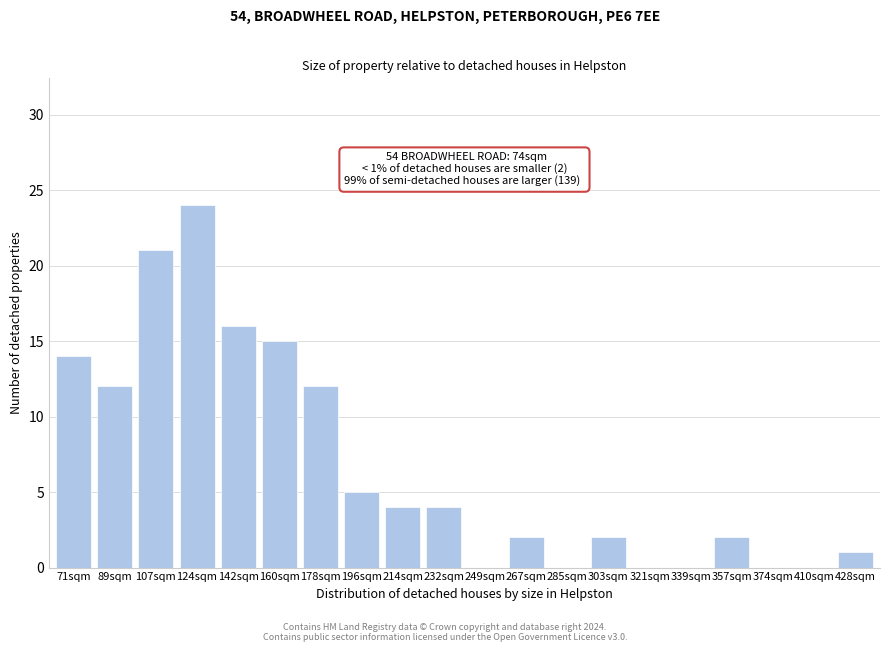

Reading left to right, list all the values displayed in this chart.

71sqm=14	89sqm=12	107sqm=21	124sqm=24	142sqm=16	160sqm=15	178sqm=12	196sqm=5	214sqm=4	232sqm=4	249sqm=0	267sqm=2	285sqm=0	303sqm=2	321sqm=0	339sqm=0	357sqm=2	374sqm=0	410sqm=0	428sqm=1